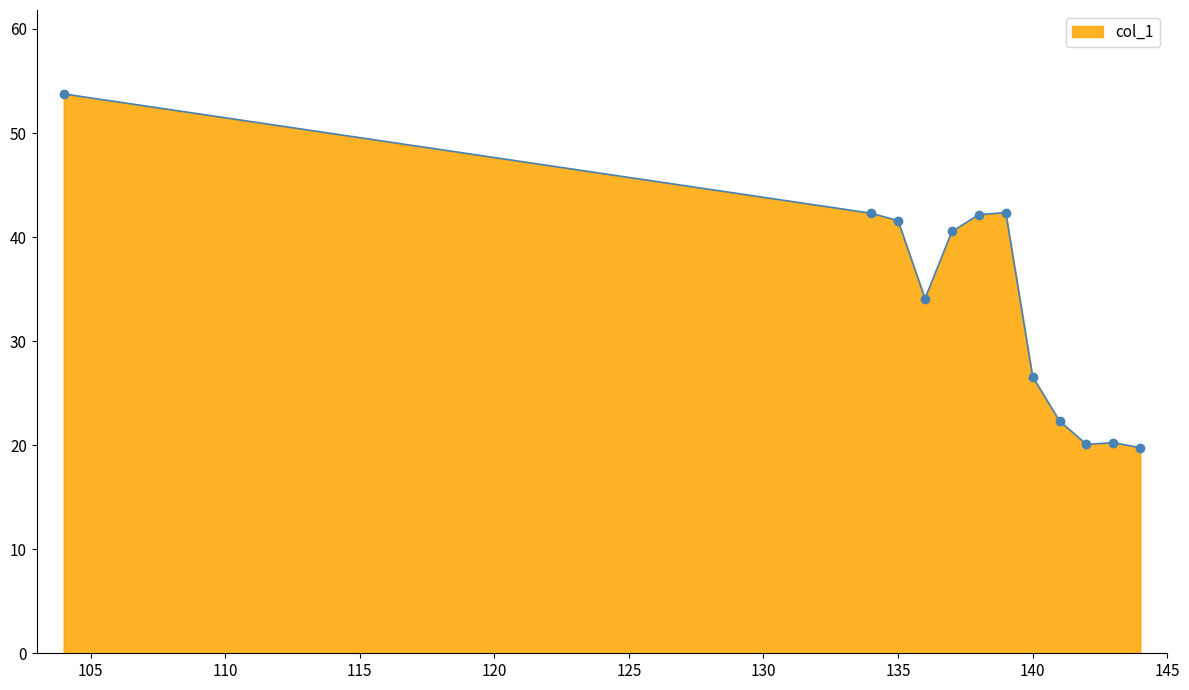

What is the difference between the maximum and minimum values?

34.0